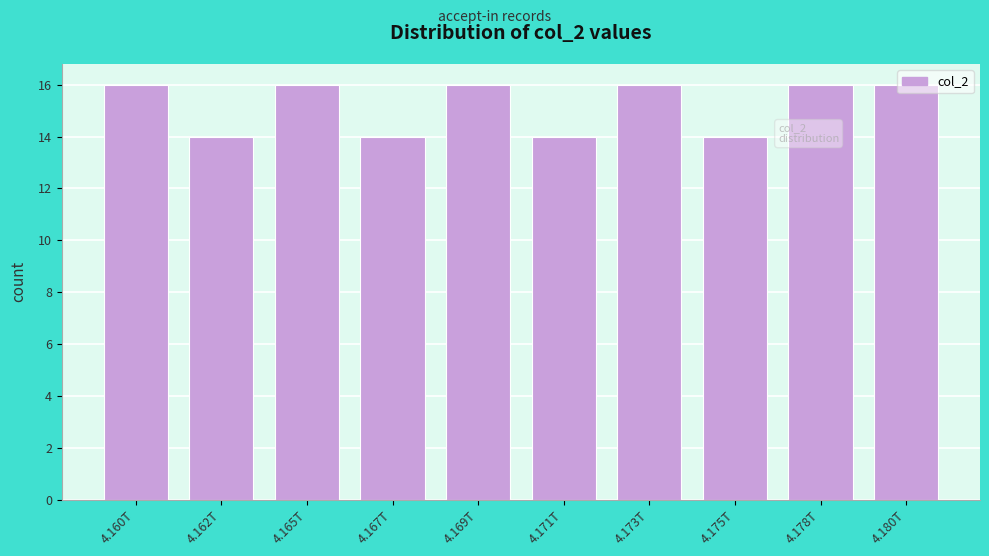

The value at 4.169T is 16. True or false?

True